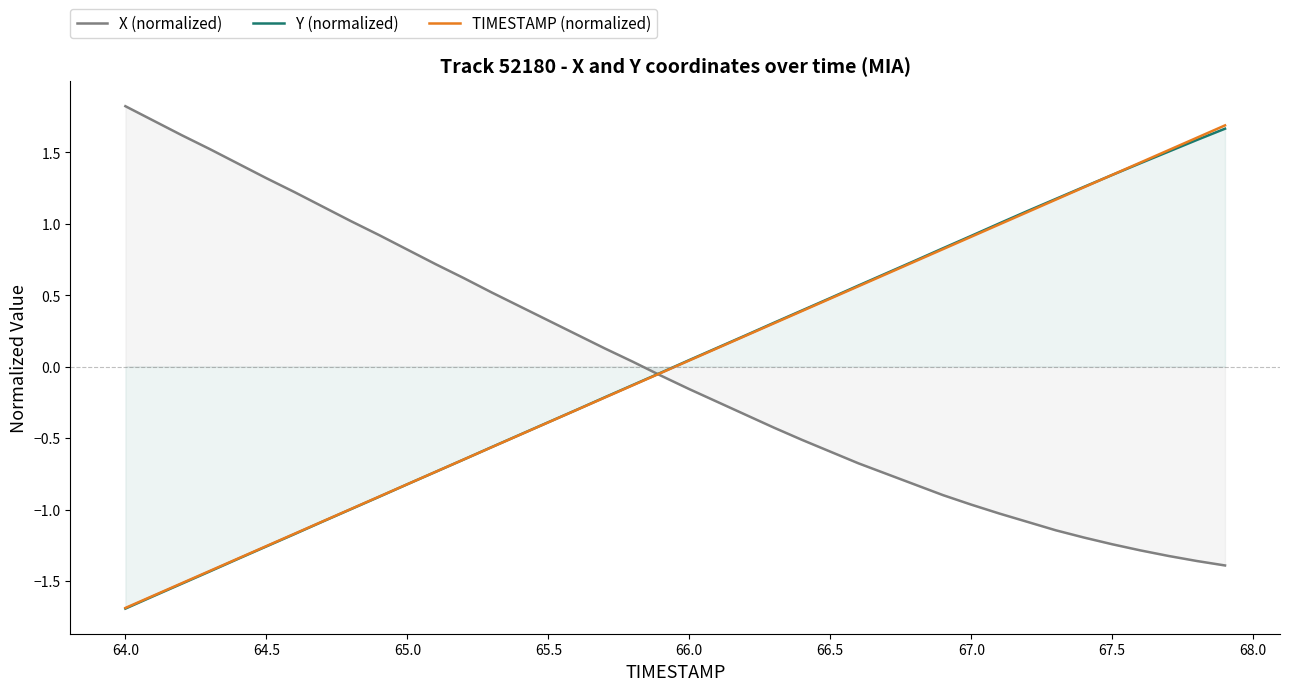

Which series has the largest range (max minus min)?

TIMESTAMP (normalized)